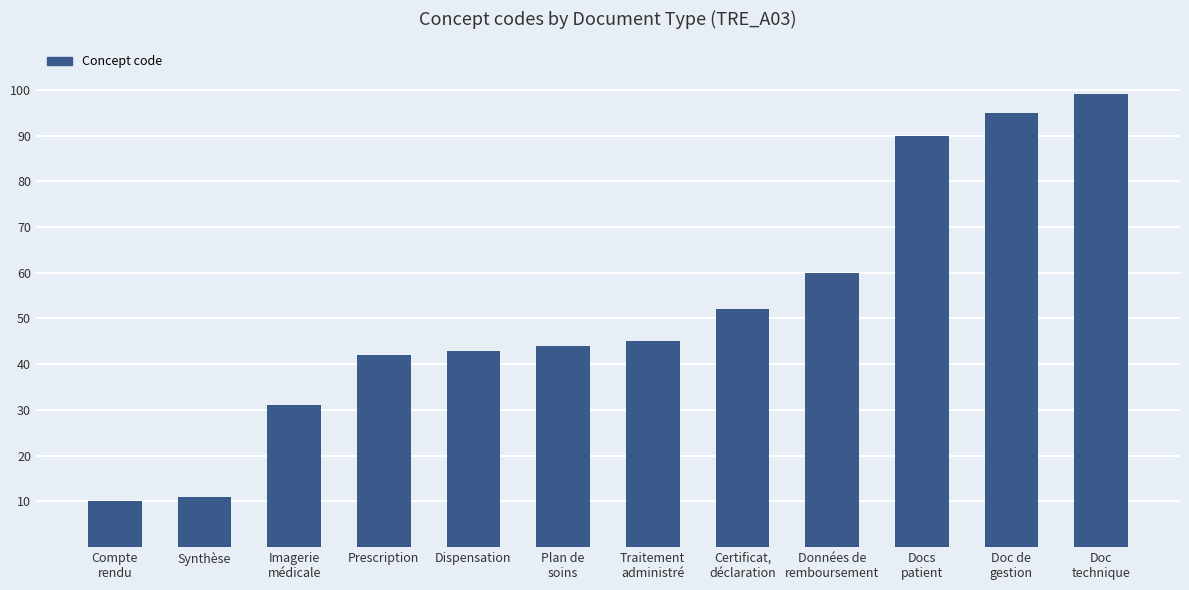

Rank the categories by value from lowest to highest.

Compte
rendu, Synthèse, Imagerie
médicale, Prescription, Dispensation, Plan de
soins, Traitement
administré, Certificat,
déclaration, Données de
remboursement, Docs
patient, Doc de
gestion, Doc
technique